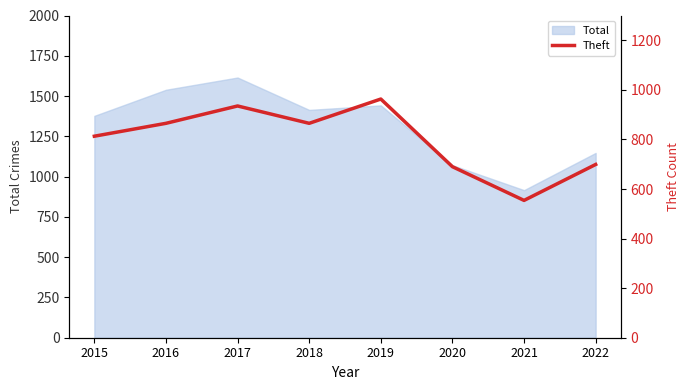

The chart shows a value of 1564 at 2017. True or false?

False